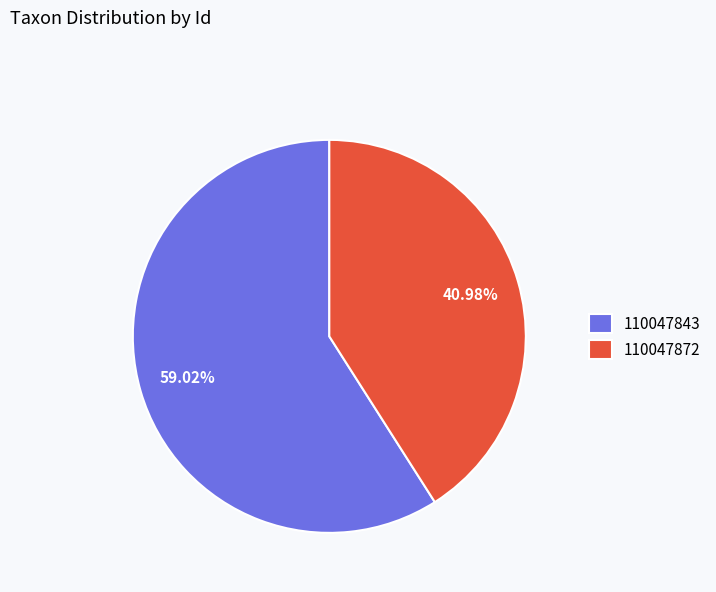

To the nearest percent, what percentage of the pie is 110047843?

59%